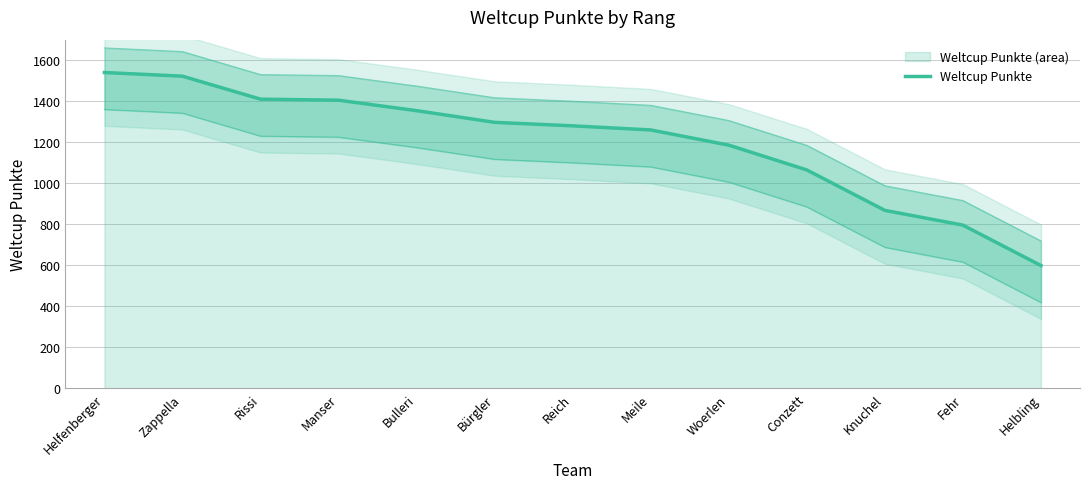

Reading left to right, transcribe all the data shown in this chart.

1540	1522	1410	1405	1354	1297	1280	1260	1186	1065	868	796	599